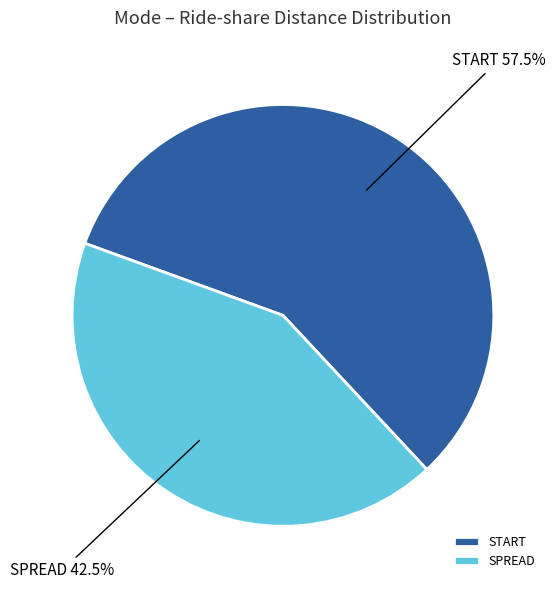

Which has a higher value, SPREAD or START?

START